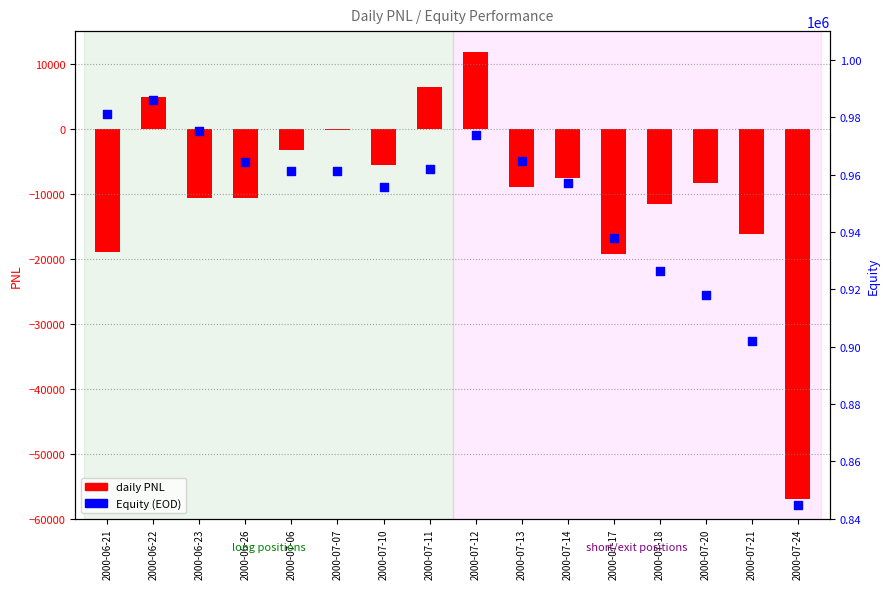

What is the total value across all series at 2000-07-07?

960966.6